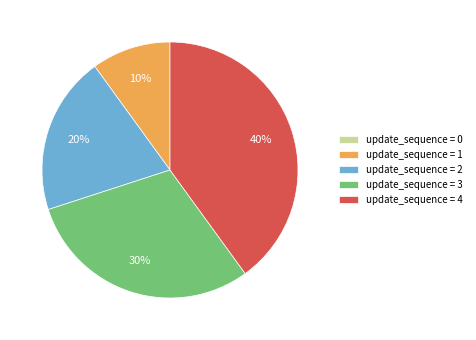

True or false: update_sequence = 2 accounts for 31% of the total.

False